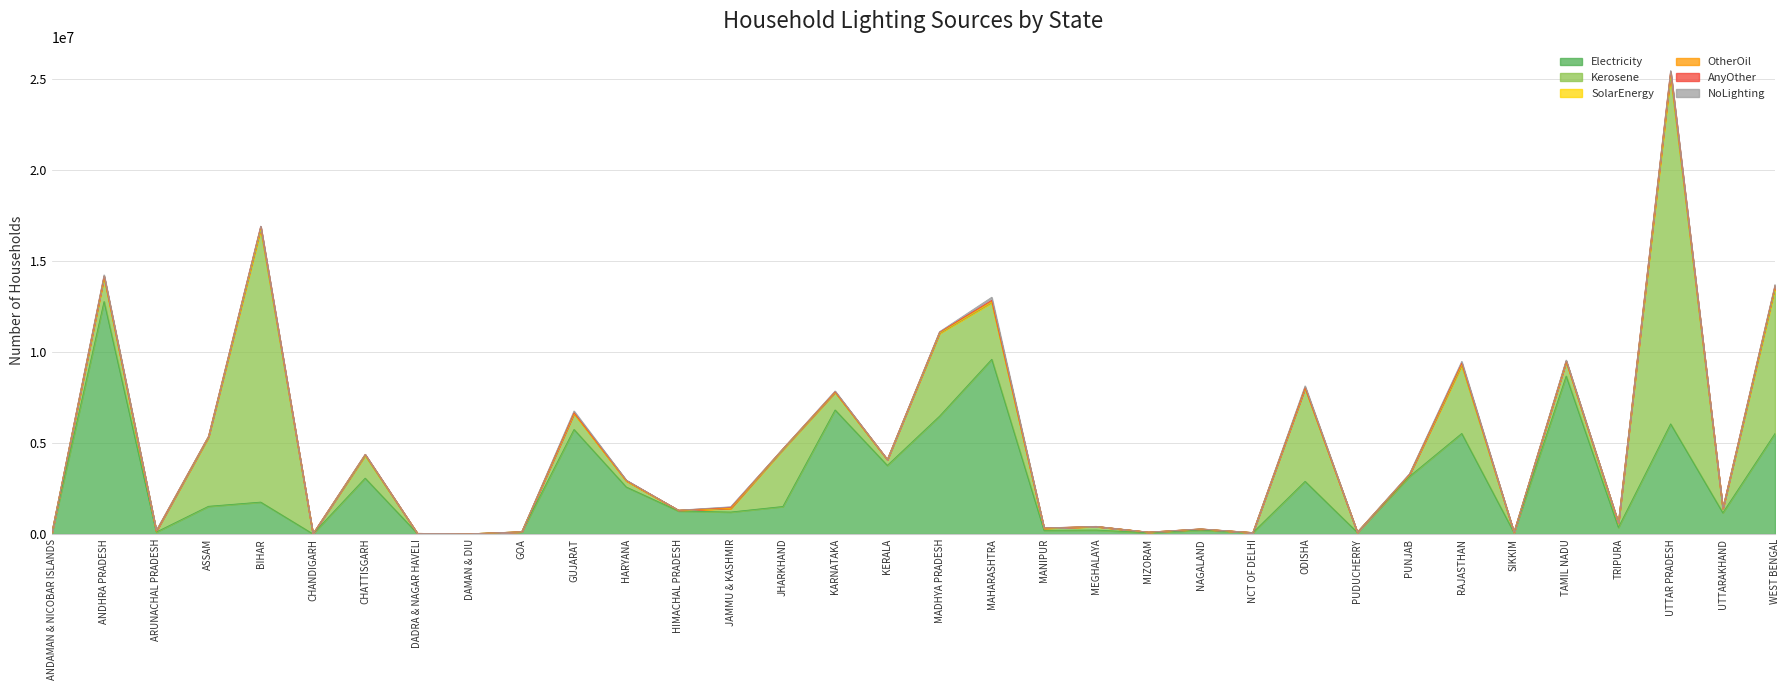

What is the value of the Kerosene point at the 16th from the left?

965641